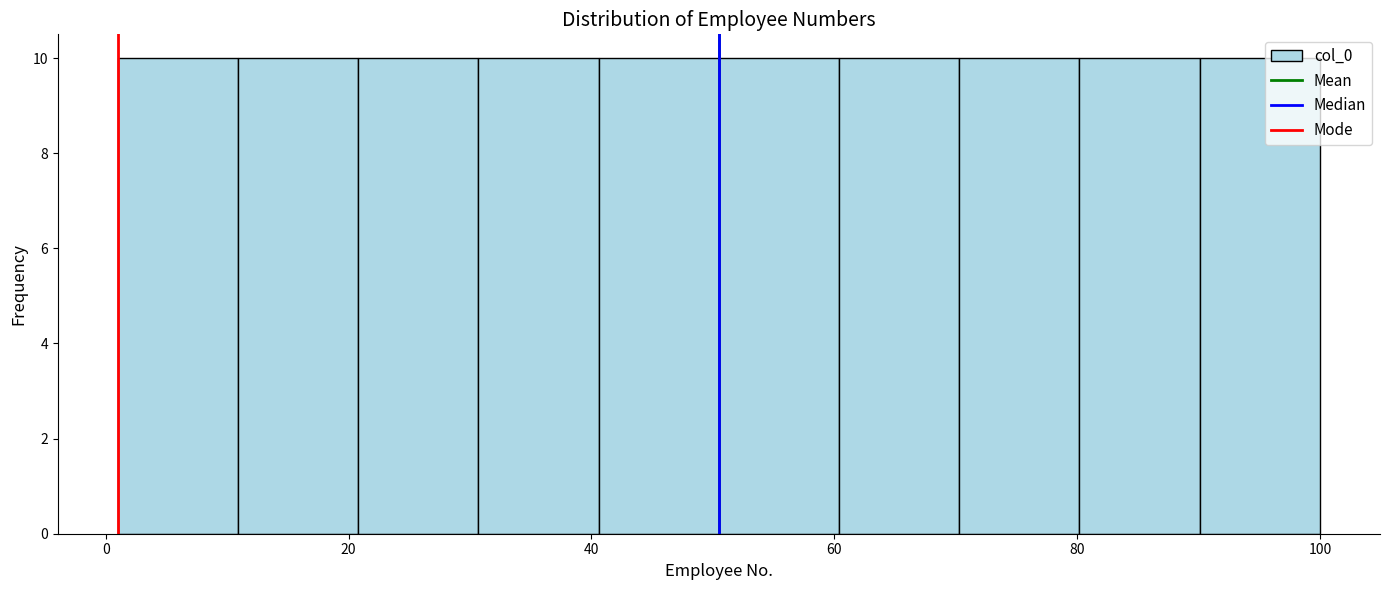

Reading left to right, transcribe this chart: for each bar, give the range it covers on the x-axis and its height. Neither the bar edges nor the heights are printed on the chart, so give them approximately, as read against the axes.

2 to 10: 10
10 to 20: 10
20 to 30: 10
30 to 40: 10
40 to 50: 10
50 to 60: 10
60 to 70: 10
70 to 80: 10
80 to 90: 10
90 to 100: 10